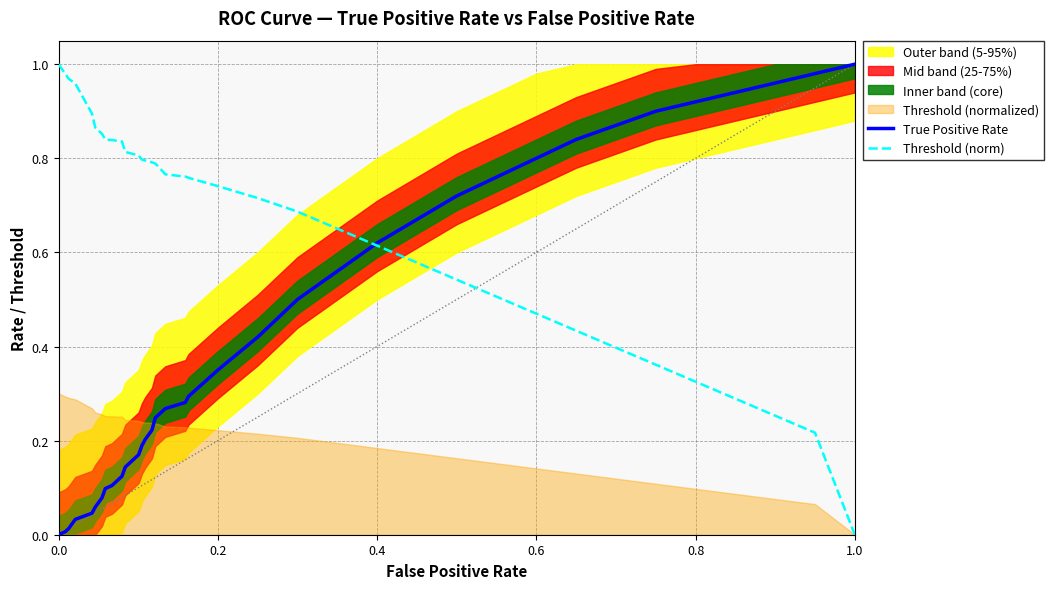

List the series in order of their overall mean, highest first.

Threshold (norm), True Positive Rate